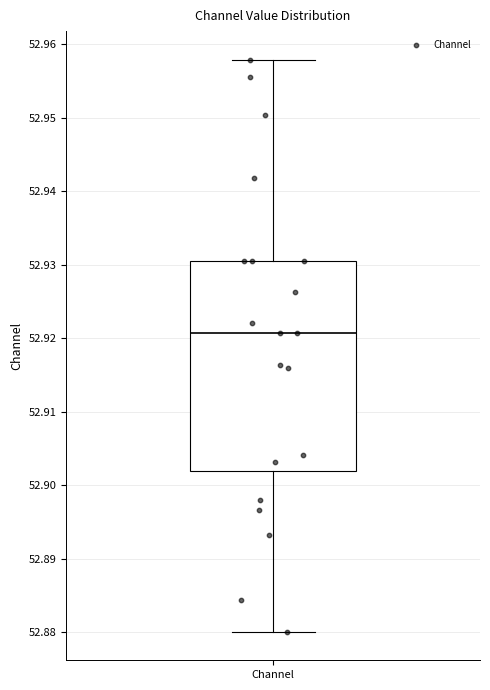

Where does the median line of the box for Channel sit on the y-axis? The values are not printed on the chart, so give them approximately, as read against the axis.

52.921